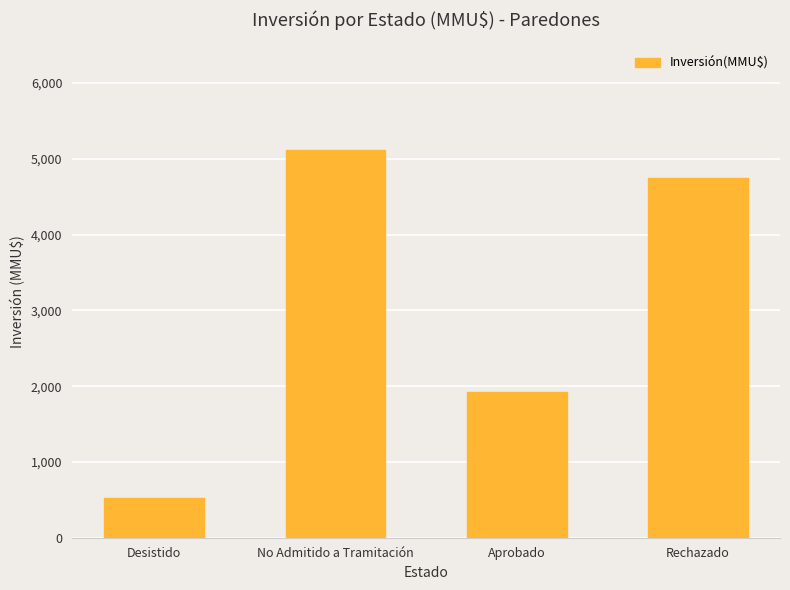

The value at No Admitido a Tramitación is 6817. True or false?

False